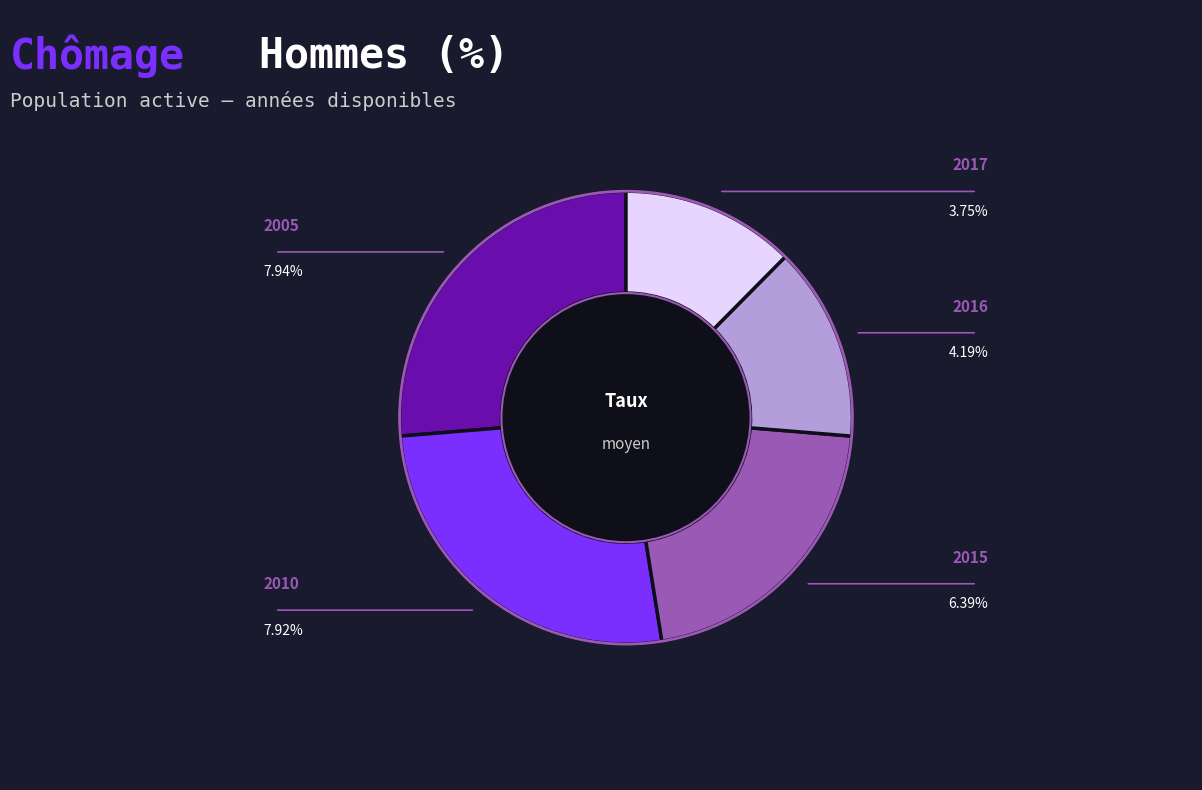

Is there a majority slice in this chart?

No